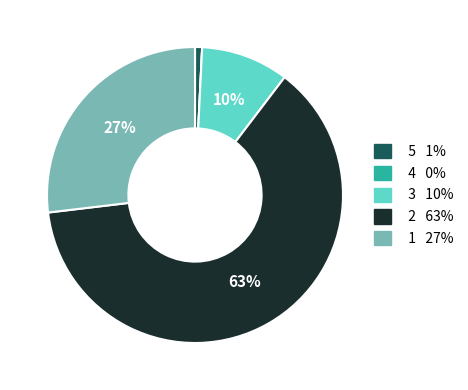

Does any single category account for the majority?

Yes